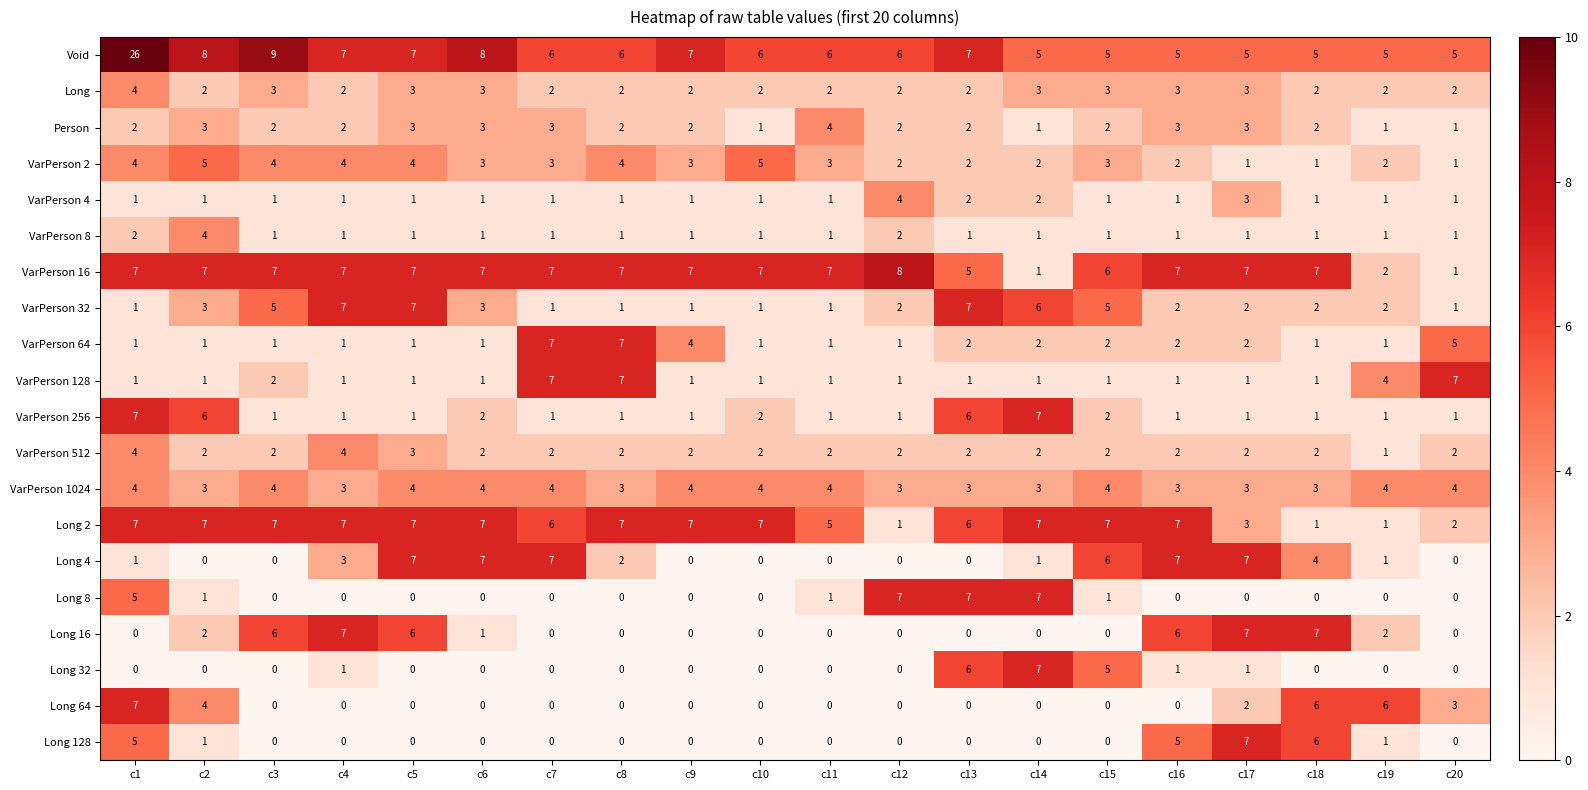

Which series has the largest range (max minus min)?

Void